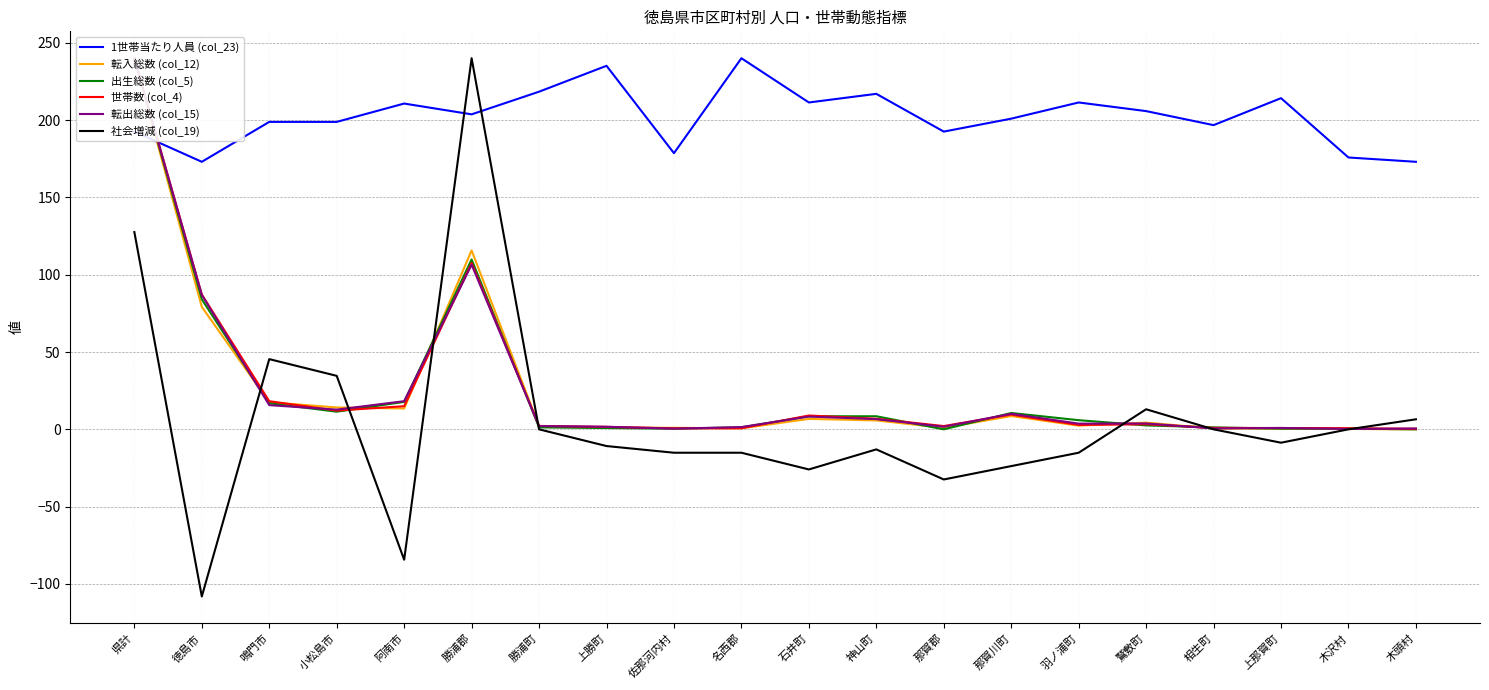

Which category has the highest value in the 世帯数 (col_4) series?

県計